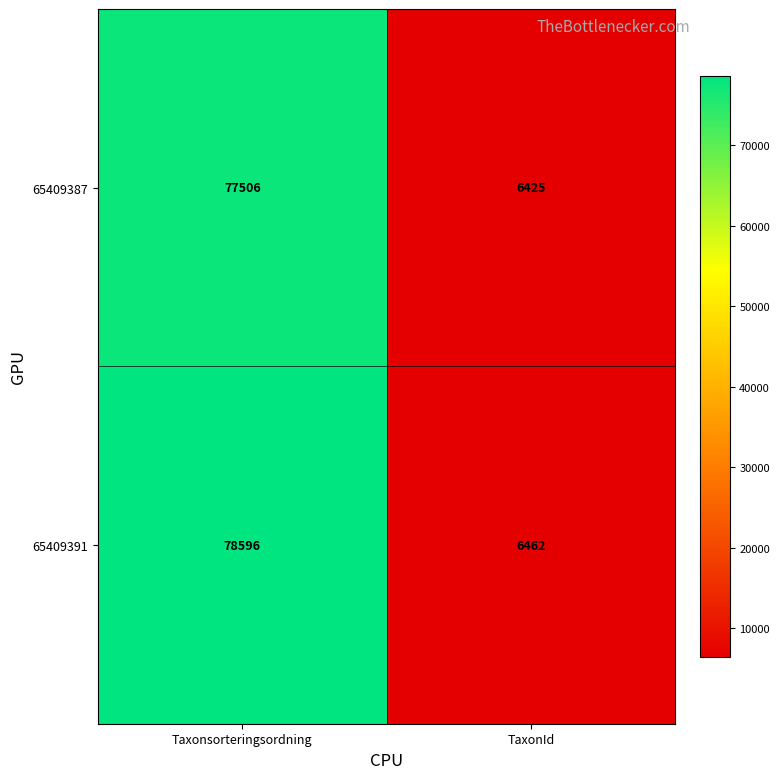

List the series in order of their peak value, lowest first.

65409387, 65409391